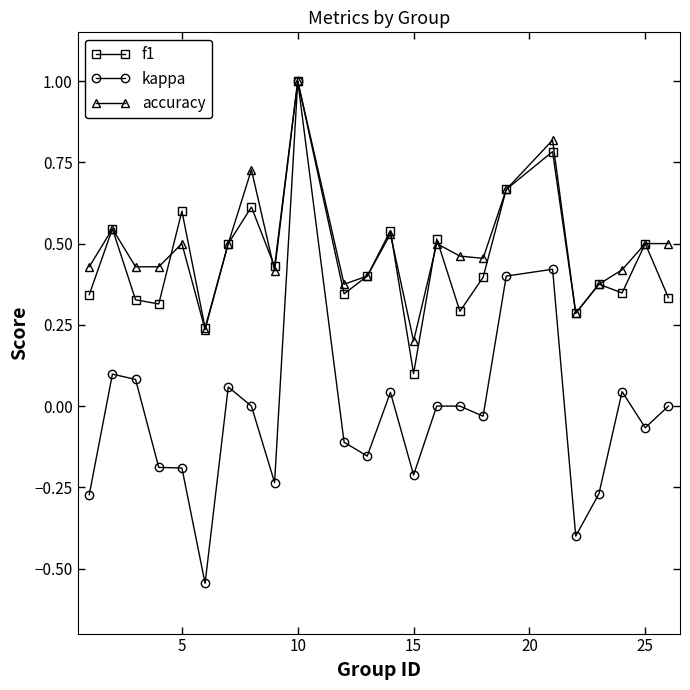

What is the greatest value displayed?

1.0